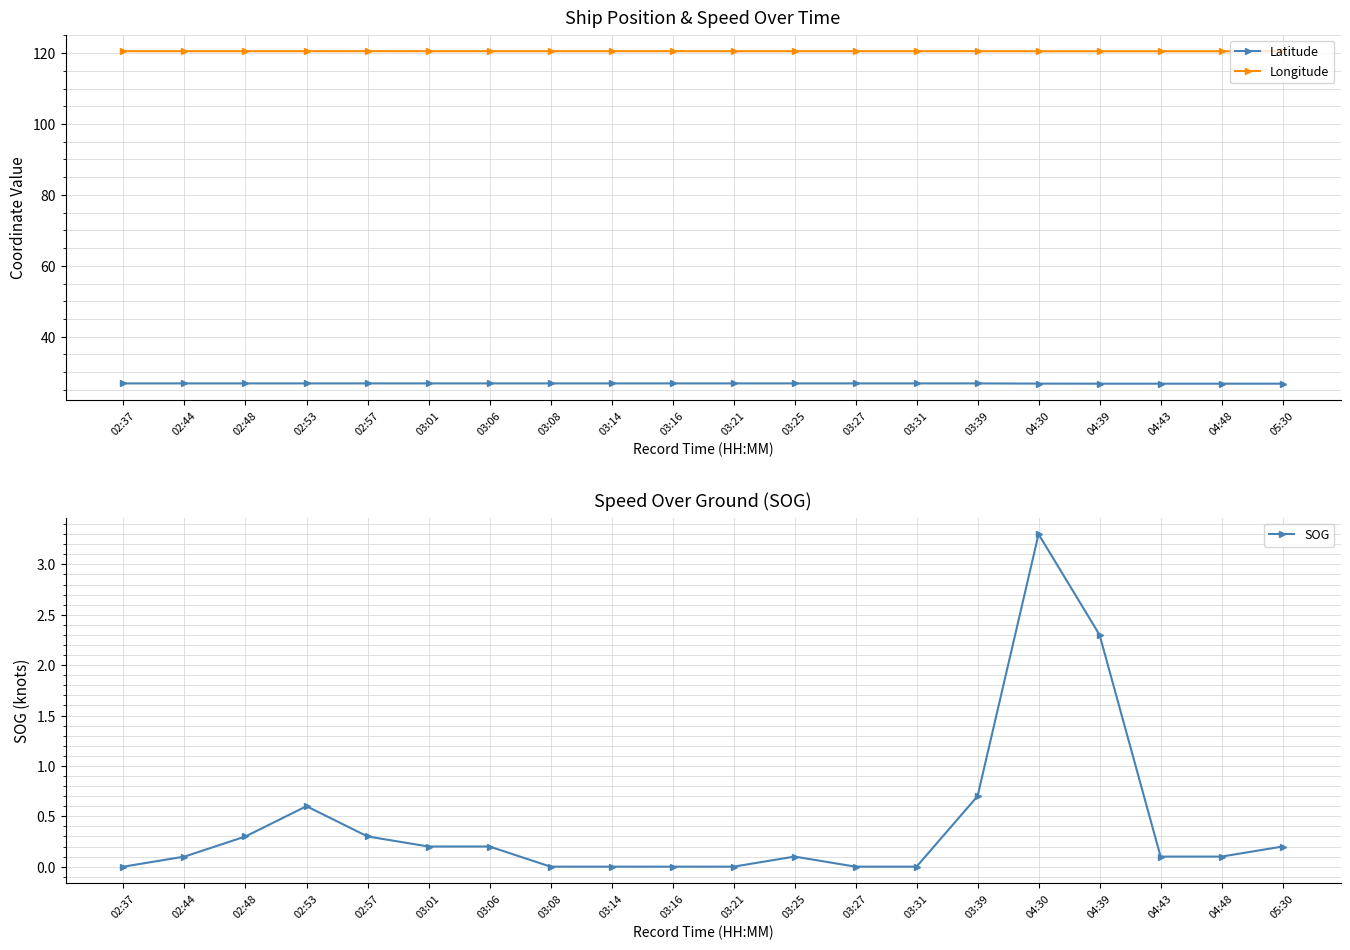

True or false: SOG and Longitude intersect in this chart.

False